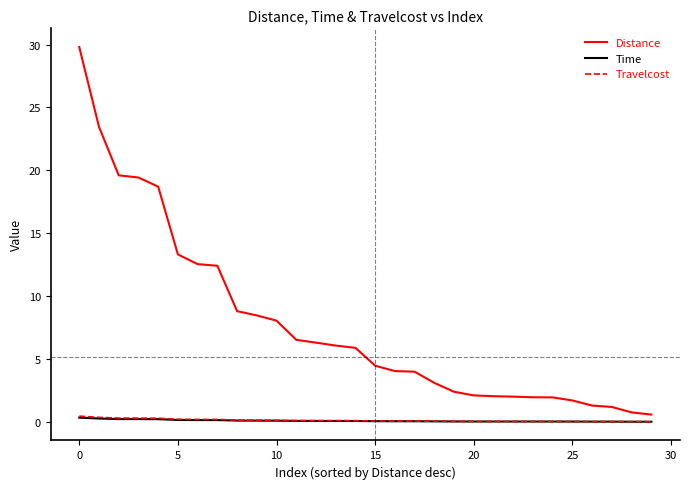

What is the maximum value for Distance?

29.8